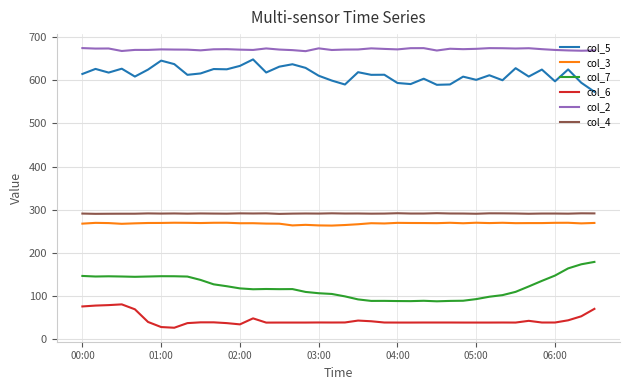

True or false: col_2 and col_3 cross at least once.

False